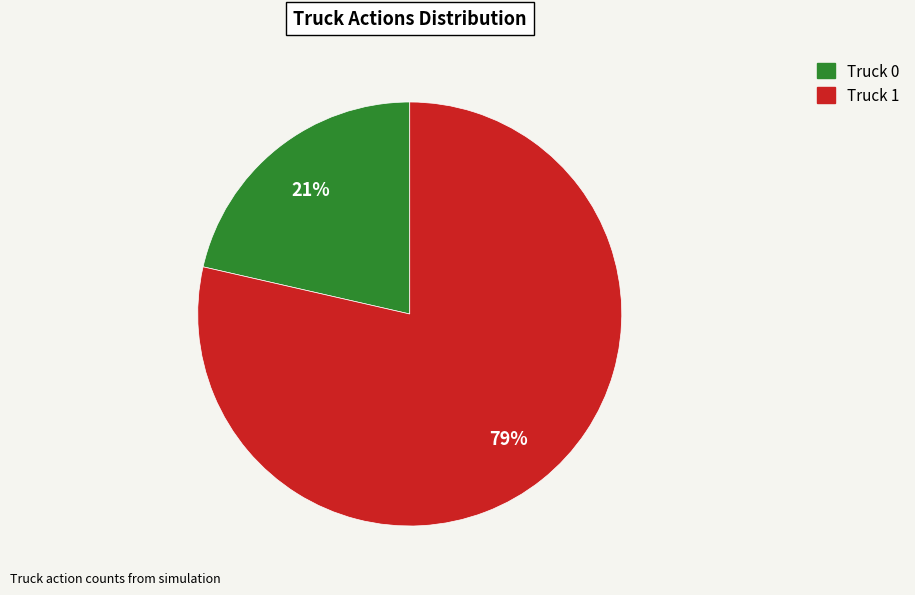

Count the number of slices in the pie.

2